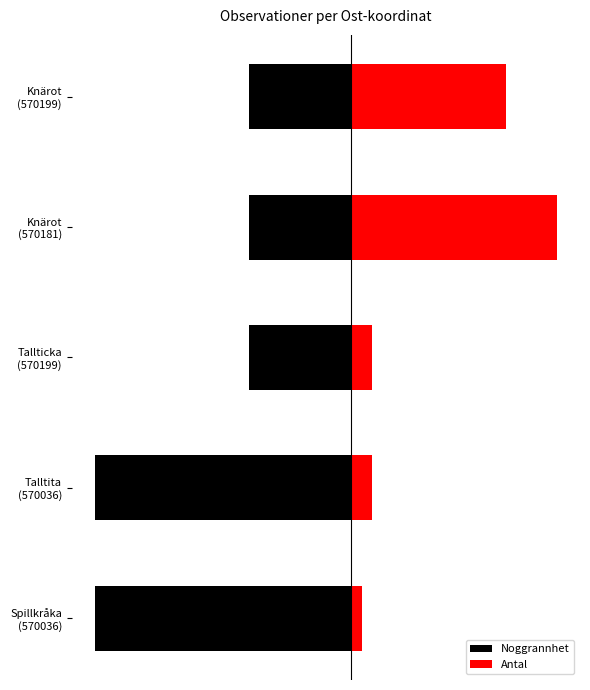

What is the difference between the maximum and minimum values in the Antal series?

19